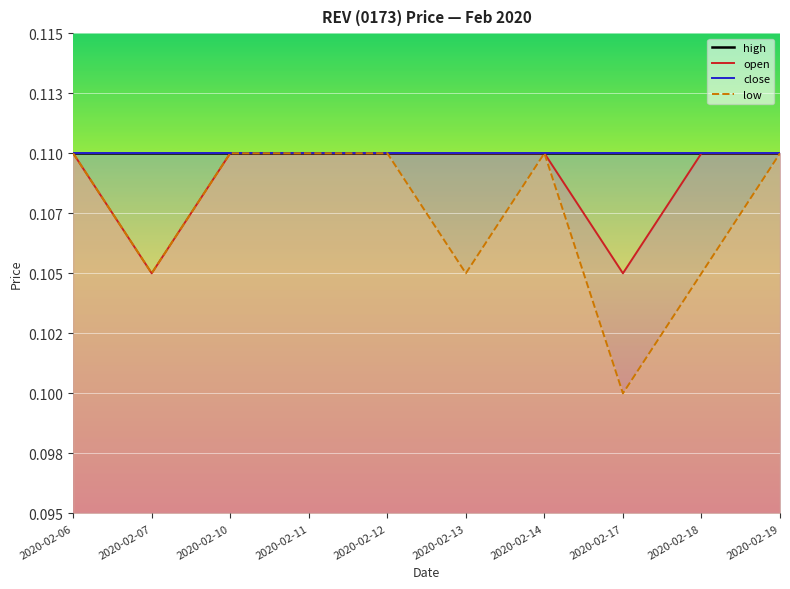

Count the open values in the range 0 to 1.

10